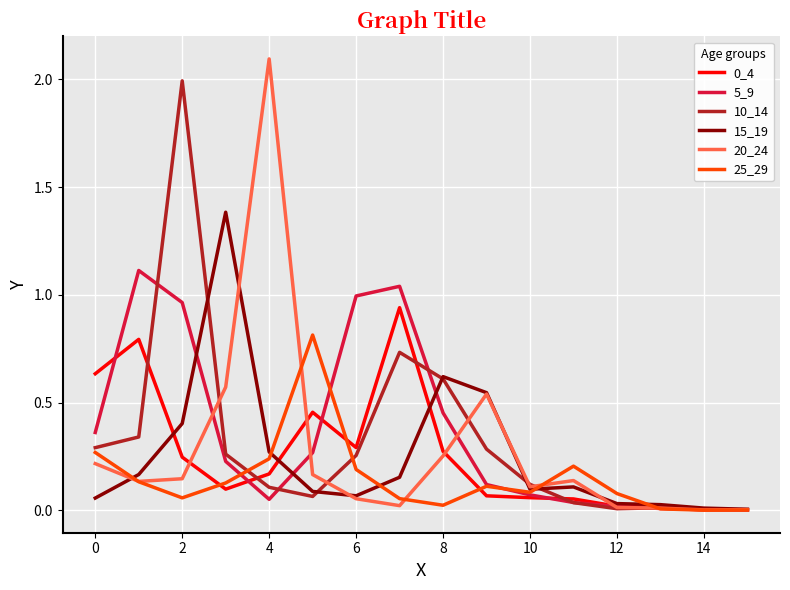

Which series has the widest spread of values?

20_24